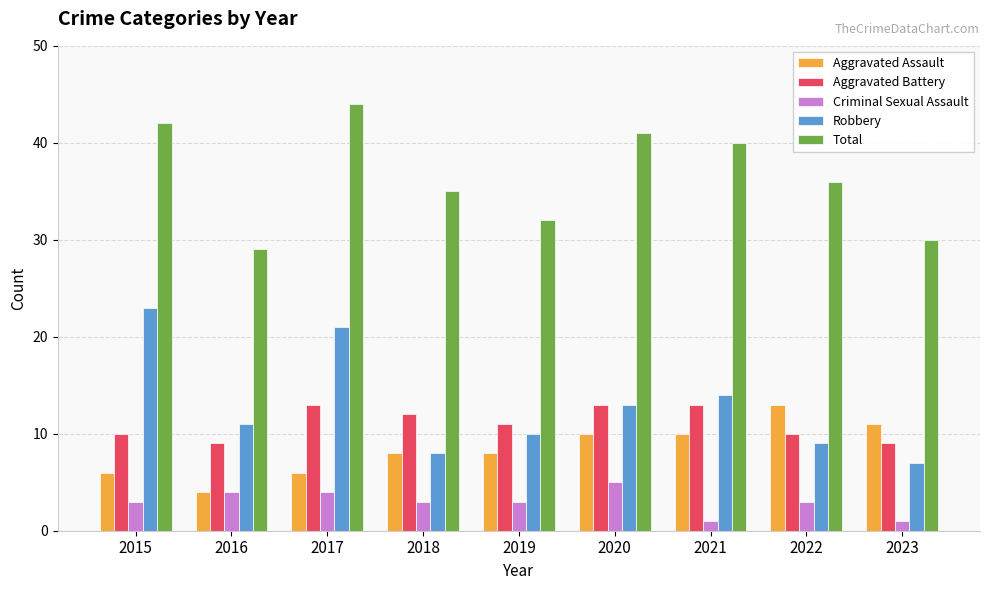

Reading left to right, extract all data points from this chart.

Aggravated Assault: 6	4	6	8	8	10	10	13	11
Aggravated Battery: 10	9	13	12	11	13	13	10	9
Criminal Sexual Assault: 3	4	4	3	3	5	1	3	1
Robbery: 23	11	21	8	10	13	14	9	7
Total: 42	29	44	35	32	41	40	36	30